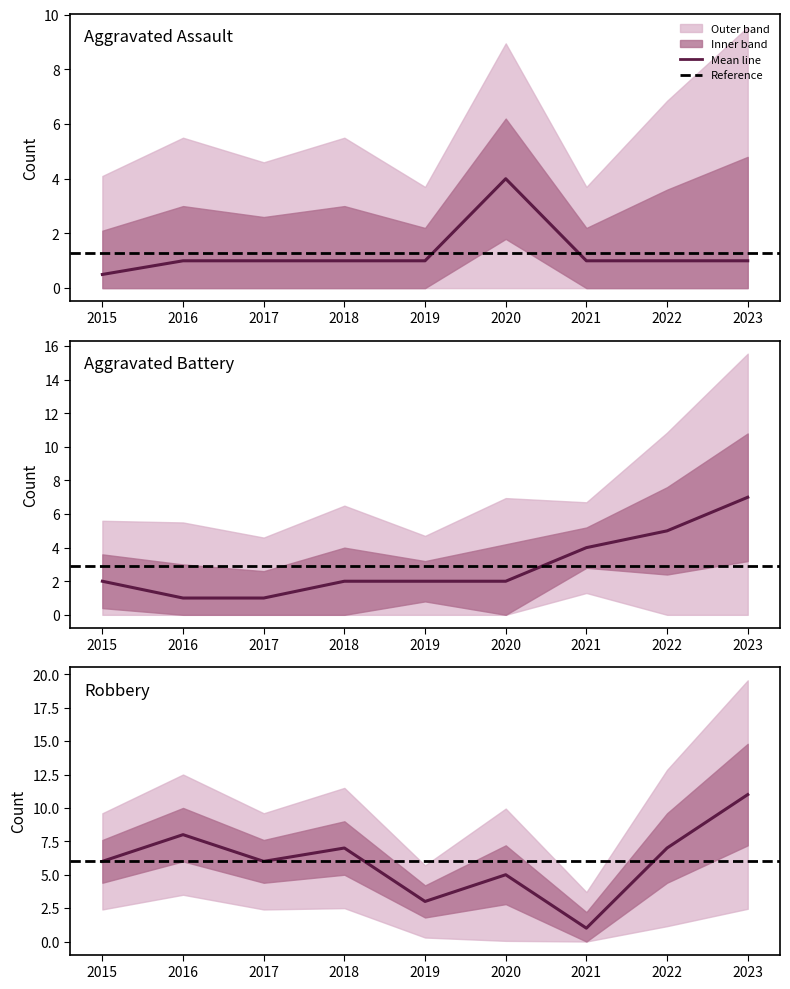

Is the value of Robbery at 2023 greater than the value of Aggravated Assault at 2015?

Yes